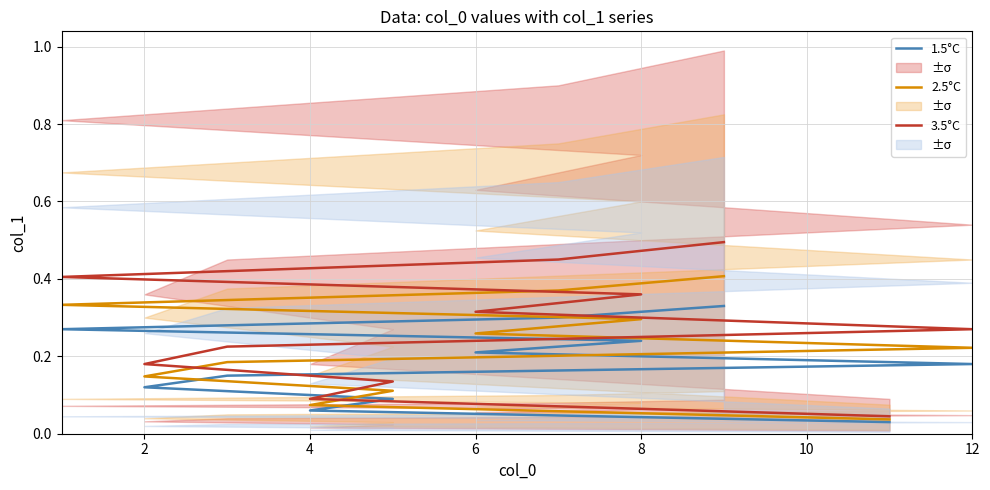

The value of 1.5°C at 4 is 0.1. True or false?

False